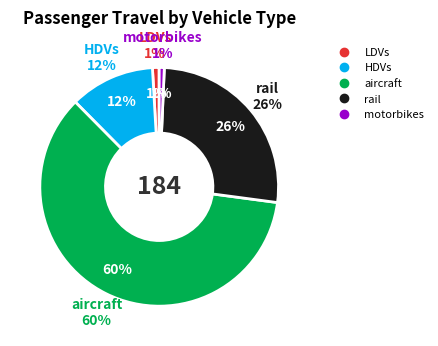

The rail slice represents 26% of the pie. True or false?

True